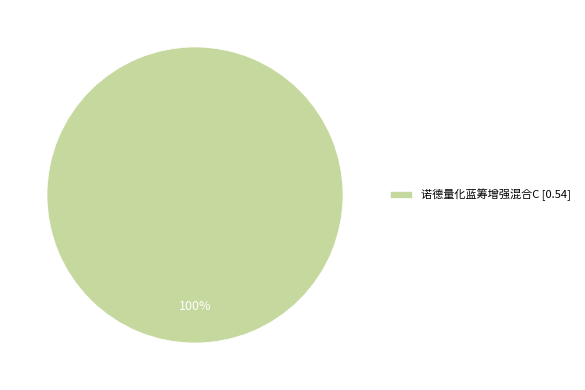

How many slices are in this pie chart?

1